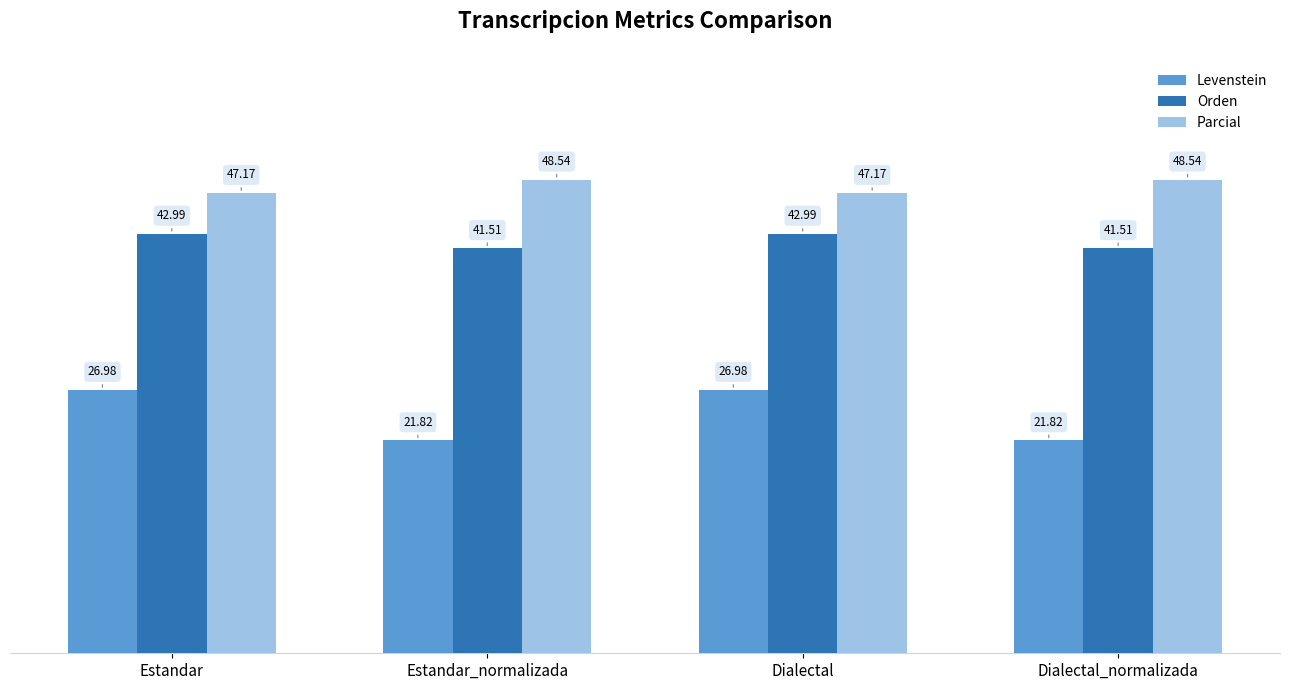

Reading left to right, list all the values displayed in this chart.

Levenstein: Estandar=27.0	Estandar_normalizada=21.8	Dialectal=27.0	Dialectal_normalizada=21.8
Orden: Estandar=43.0	Estandar_normalizada=41.5	Dialectal=43.0	Dialectal_normalizada=41.5
Parcial: Estandar=47.2	Estandar_normalizada=48.5	Dialectal=47.2	Dialectal_normalizada=48.5